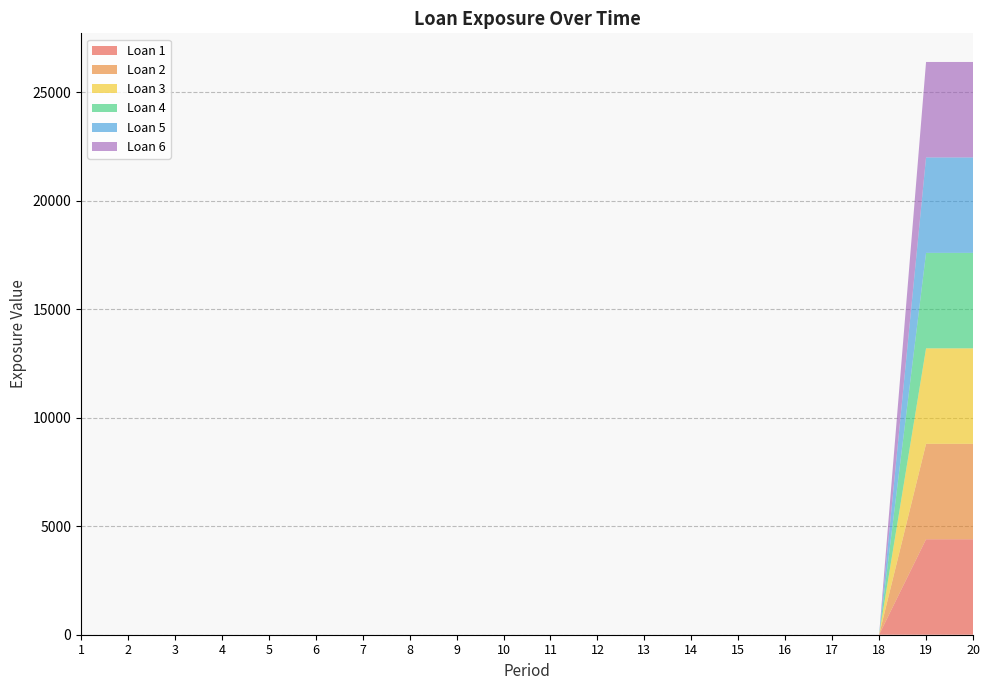

How many series are shown in this chart?

6